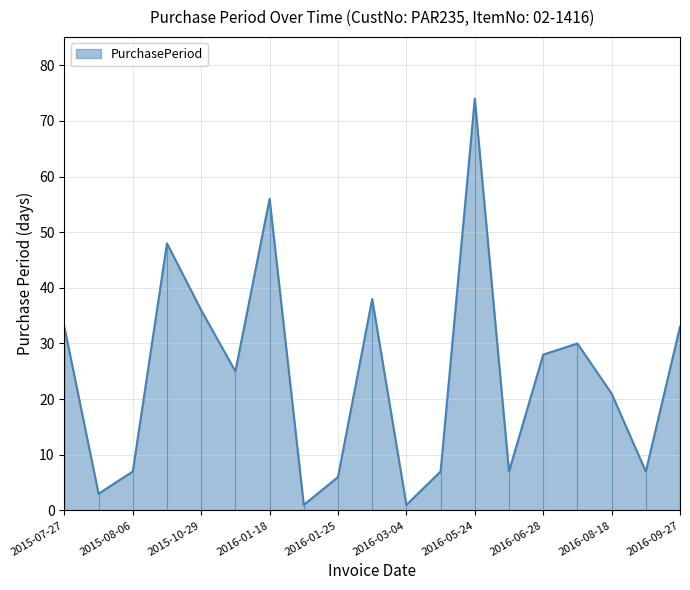

Rank the categories by value from highest to lowest.

2016-05-24, 2016-01-18, 2015-09-23, 2016-03-03, 2015-10-29, 2015-07-27, 2016-09-27, 2016-07-28, 2016-06-28, 2015-11-23, 2016-08-18, 2015-08-06, 2016-03-11, 2016-05-31, 2016-08-25, 2016-01-25, 2015-07-30, 2016-01-19, 2016-03-04